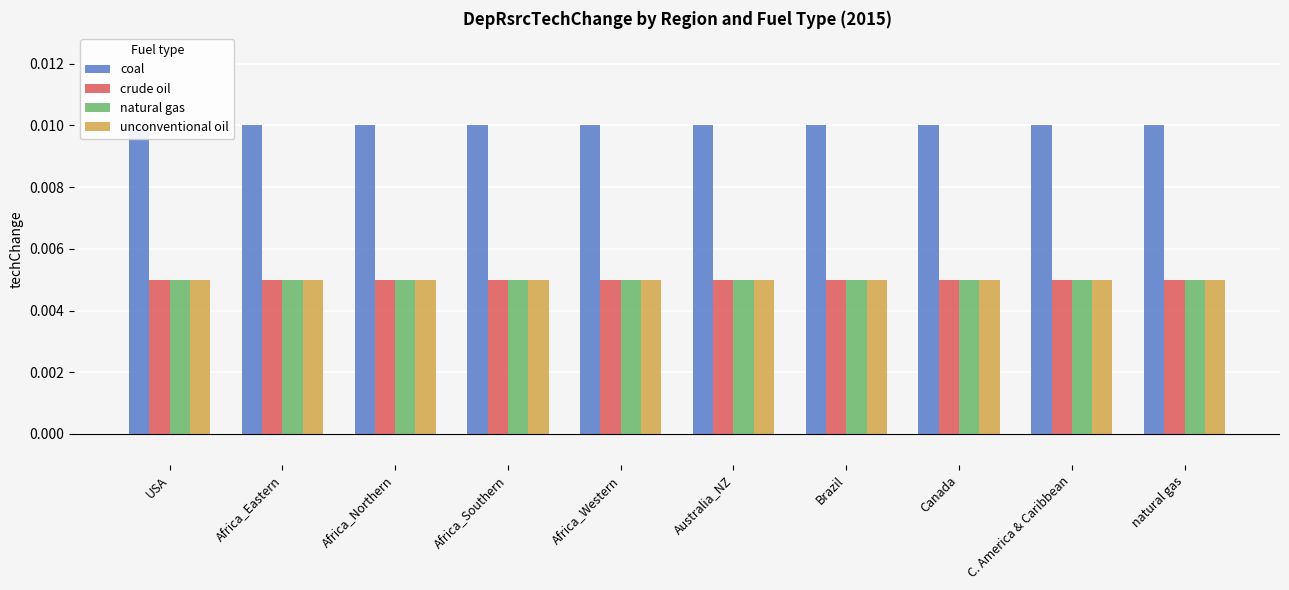

What is the label of the 7th bar from the left?

Brazil